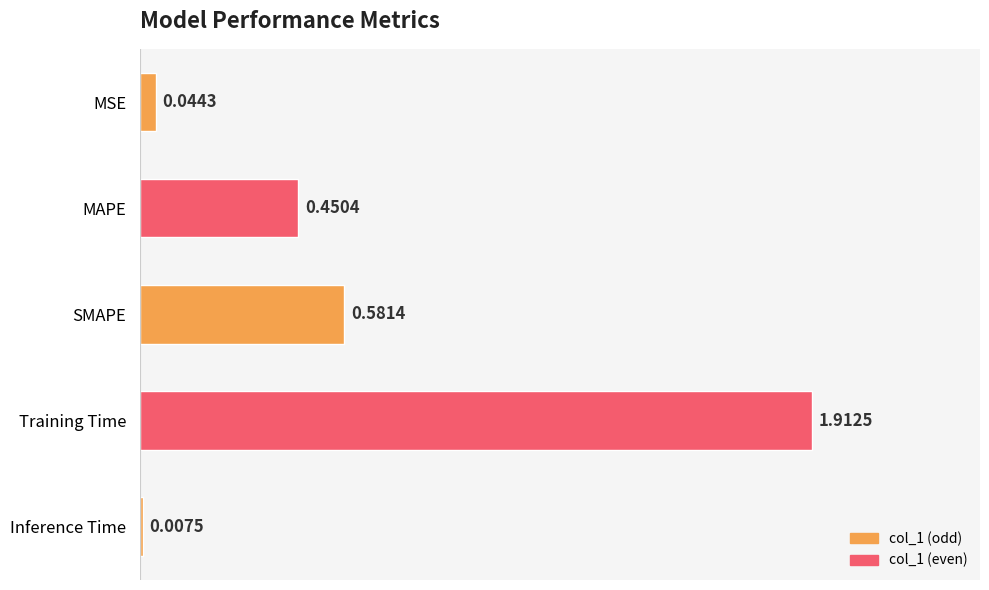

What is the label of the 1st bar from the bottom?

Inference Time